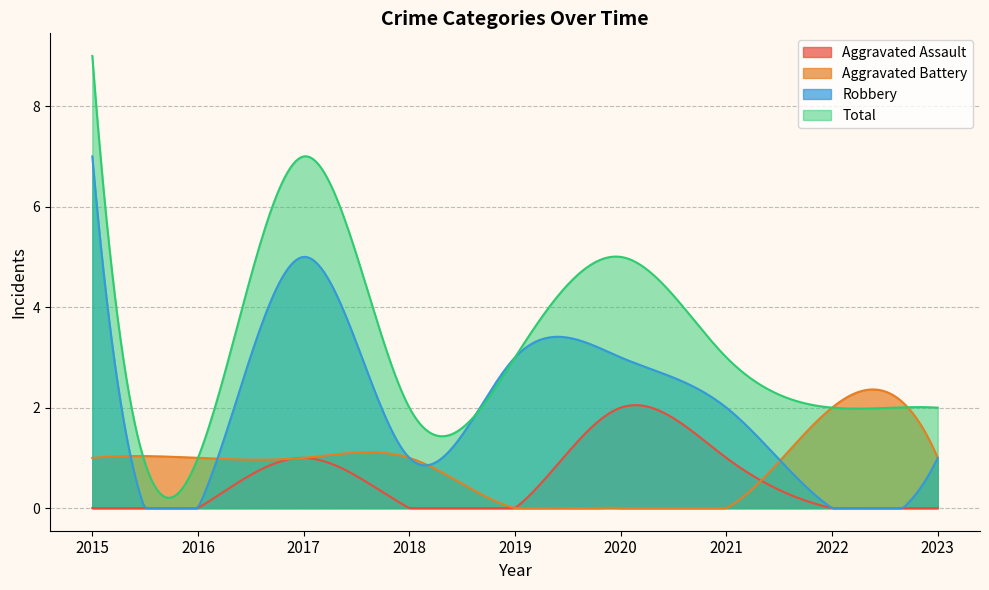

At which category is the sum across all series the highest?

2015